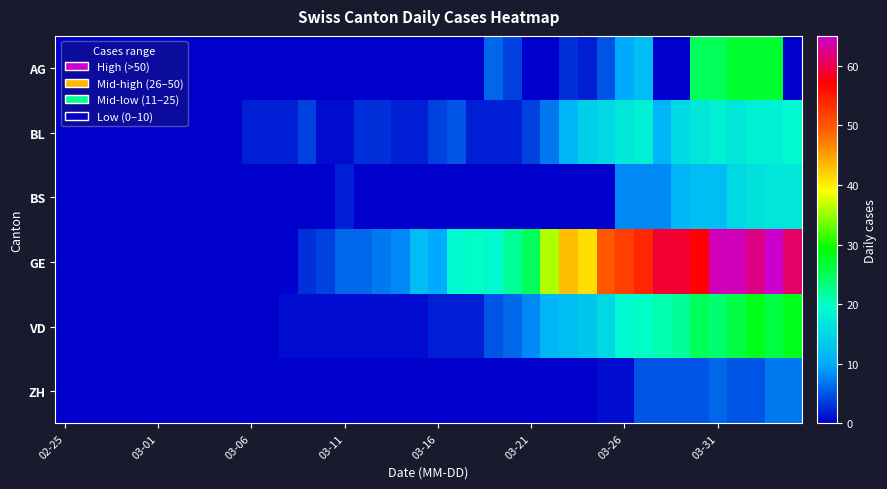

Reading left to right, list all the values displayed in this chart.

AG: 0	0	0	0	0	0	0	0	0	0	0	0	0	0	0	0	0	0	0	0	0	0	0	6	4	0	0	3	2	5	10	12	0	0	25	25	27	27	27	0
BL: 0	0	0	0	0	0	0	0	0	0	2	2	2	4	1	1	3	3	2	2	4	5	2	2	2	4	7	11	14	15	17	18	11	15	17	18	17	18	18	19
BS: 0	0	0	0	0	0	0	0	0	0	0	0	0	0	0	2	0	0	0	0	0	0	0	0	0	0	0	0	0	0	8	8	8	11	12	12	15	16	17	17
GE: 0	0	0	0	0	0	0	0	0	0	0	0	0	3	4	6	6	7	8	12	10	19	20	19	22	25	36	43	41	50	52	54	59	59	57	64	64	62	65	61
VD: 0	0	0	0	0	0	0	0	0	0	0	0	1	1	1	1	1	1	1	1	2	2	2	5	6	8	11	12	13	15	19	20	21	22	25	24	26	28	26	28
ZH: 0	0	0	0	0	0	0	0	0	0	0	0	0	0	0	0	0	0	0	0	0	0	0	0	0	0	0	0	0	1	1	5	5	5	5	6	5	5	7	7